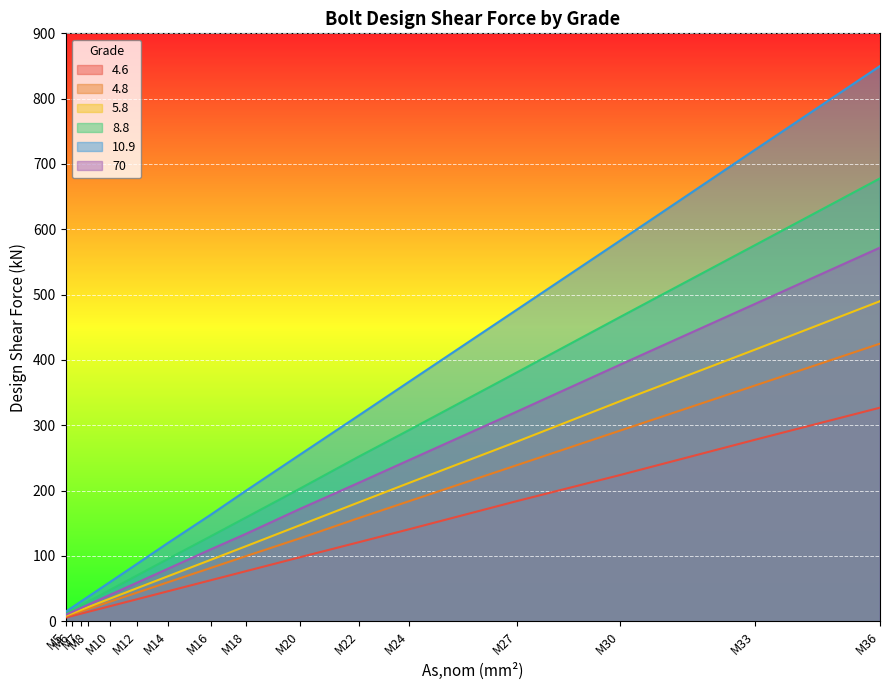

Which series has the largest range (max minus min)?

10.9